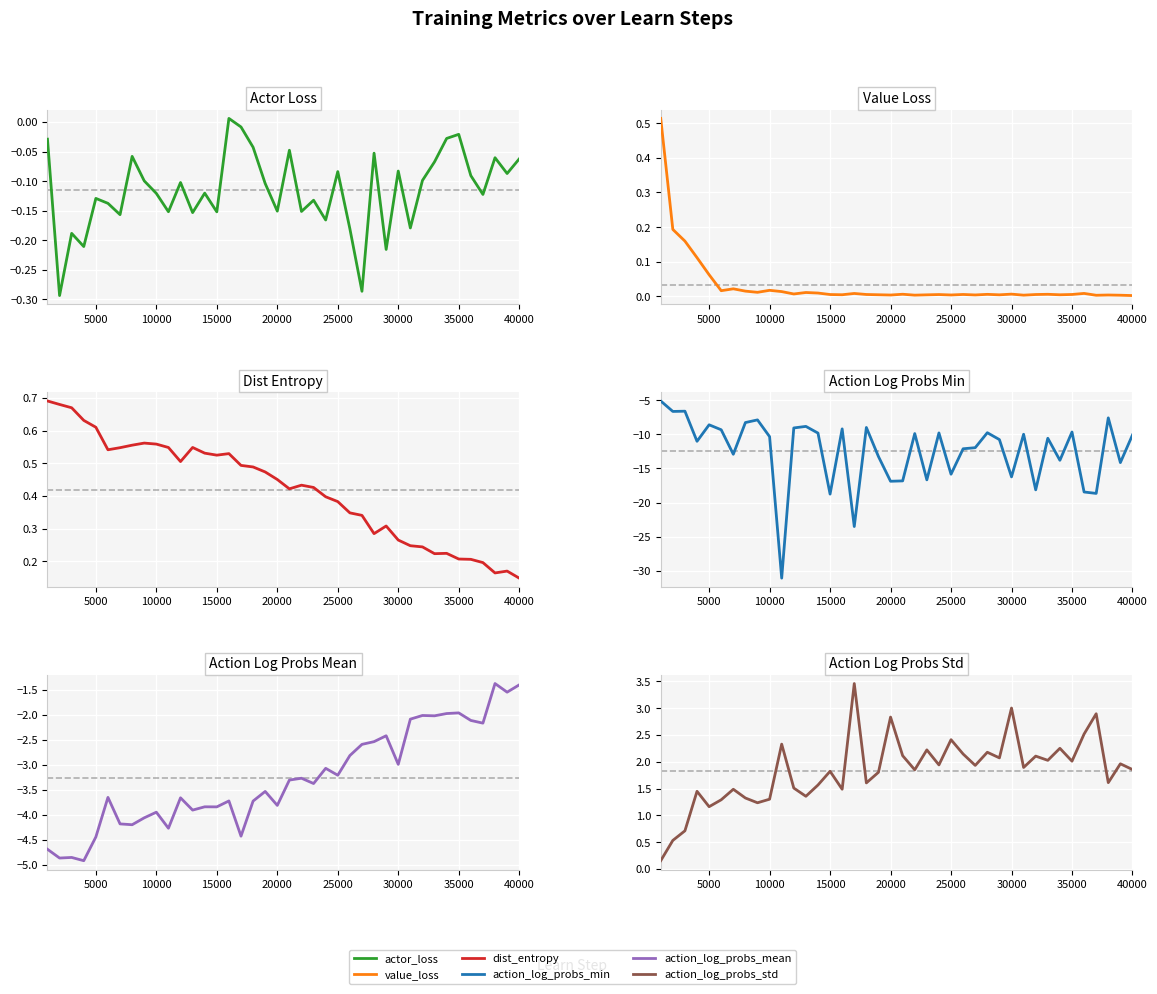

What is the minimum value shown in the chart?

-31.0